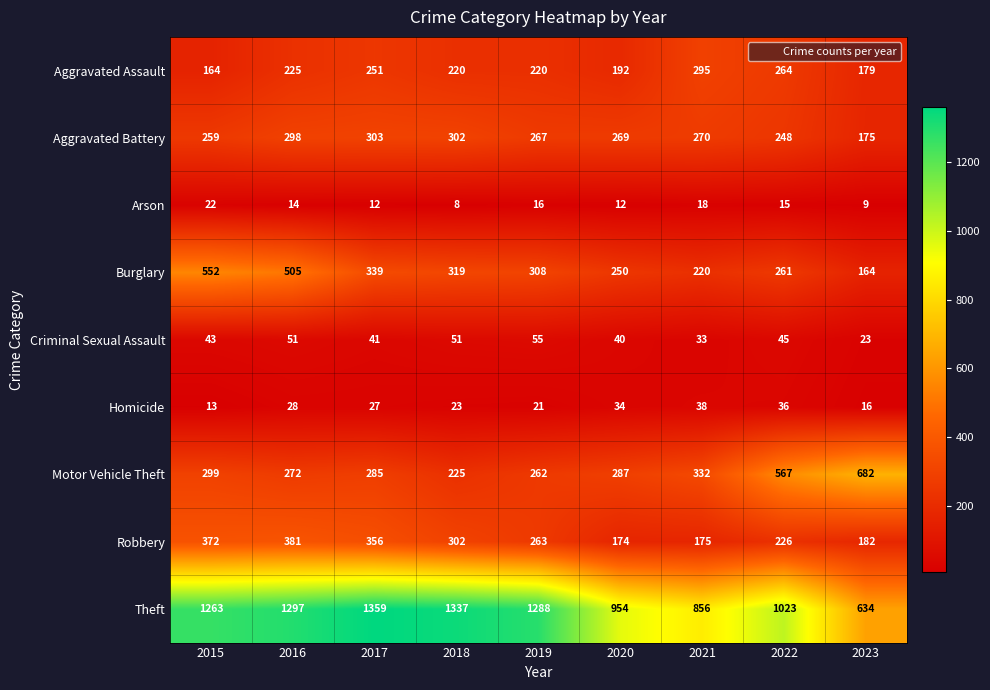

Where does the Homicide series first go above 27?

2016